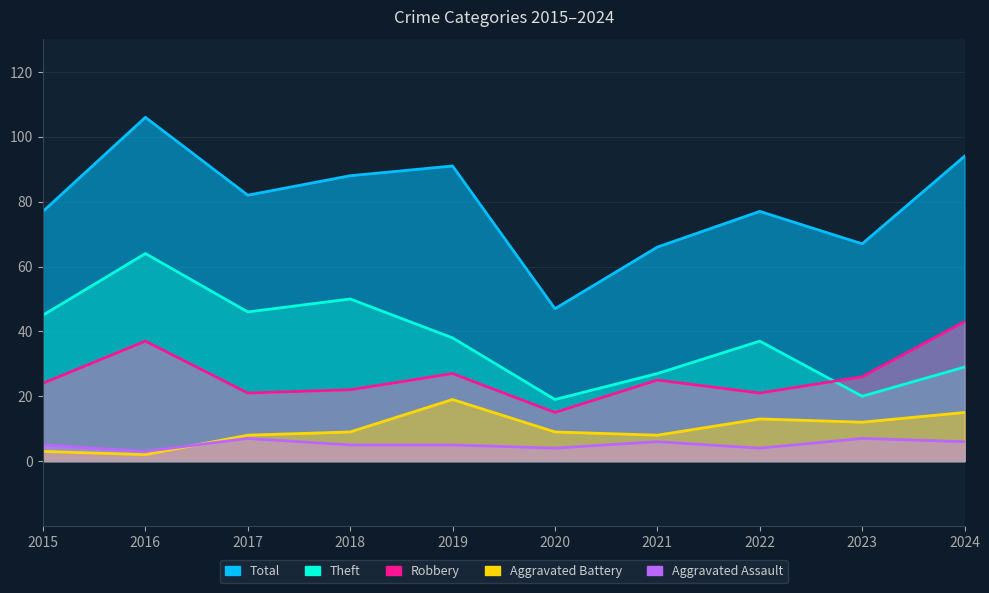

Between 2015 and 2021, which series saw the biggest shift?

Theft